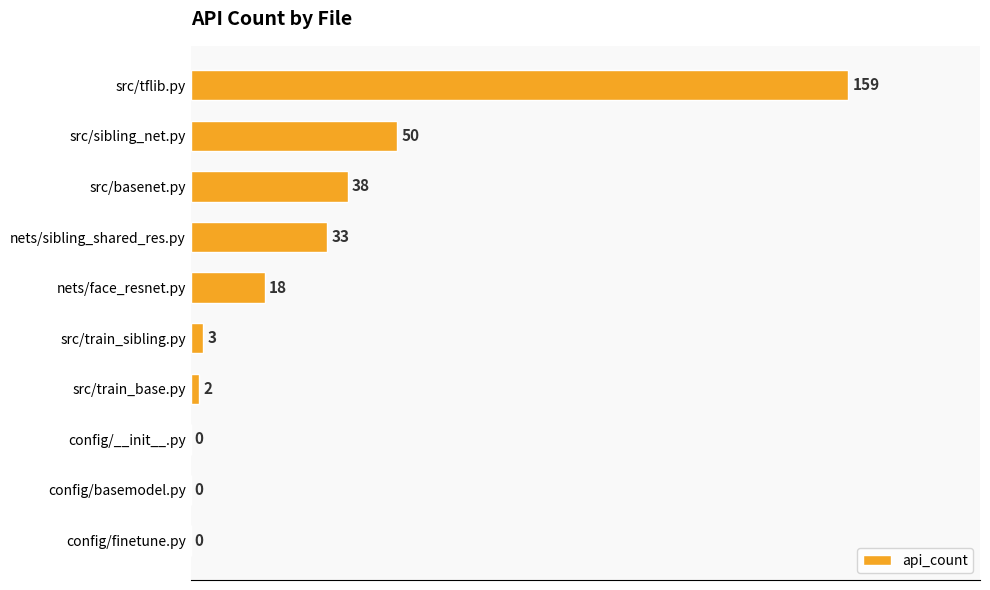

At which label is the value closest to 79?

src/sibling_net.py